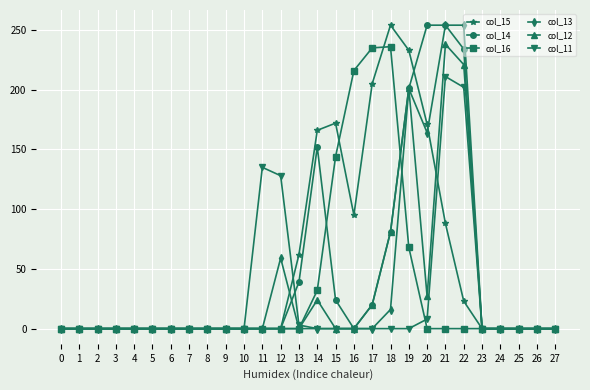

Is it true that col_13 equals 102 at 7?

False